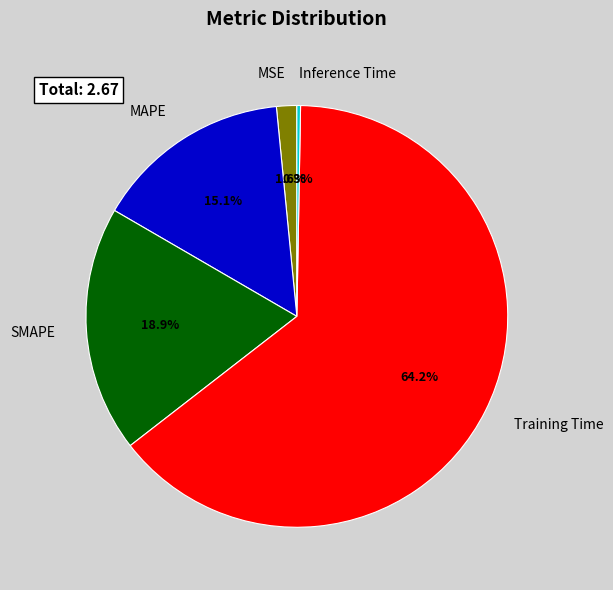

To the nearest percent, what is the difference between the largest and smallest slice percentages?

64%